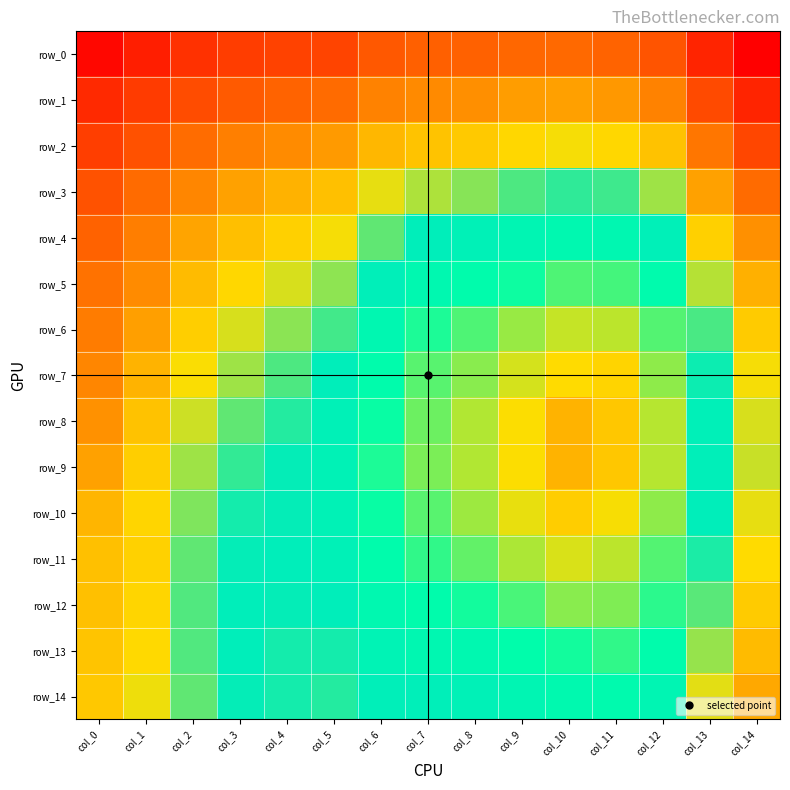

The row_11 series shows 0.8 at col_2. True or false?

True